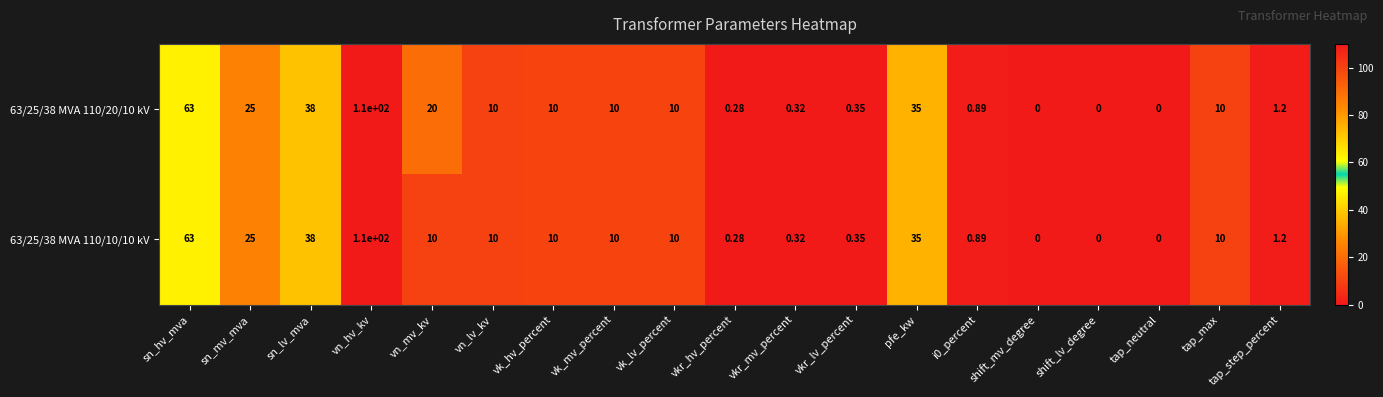

At which category is the sum across all series the highest?

vn_hv_kv